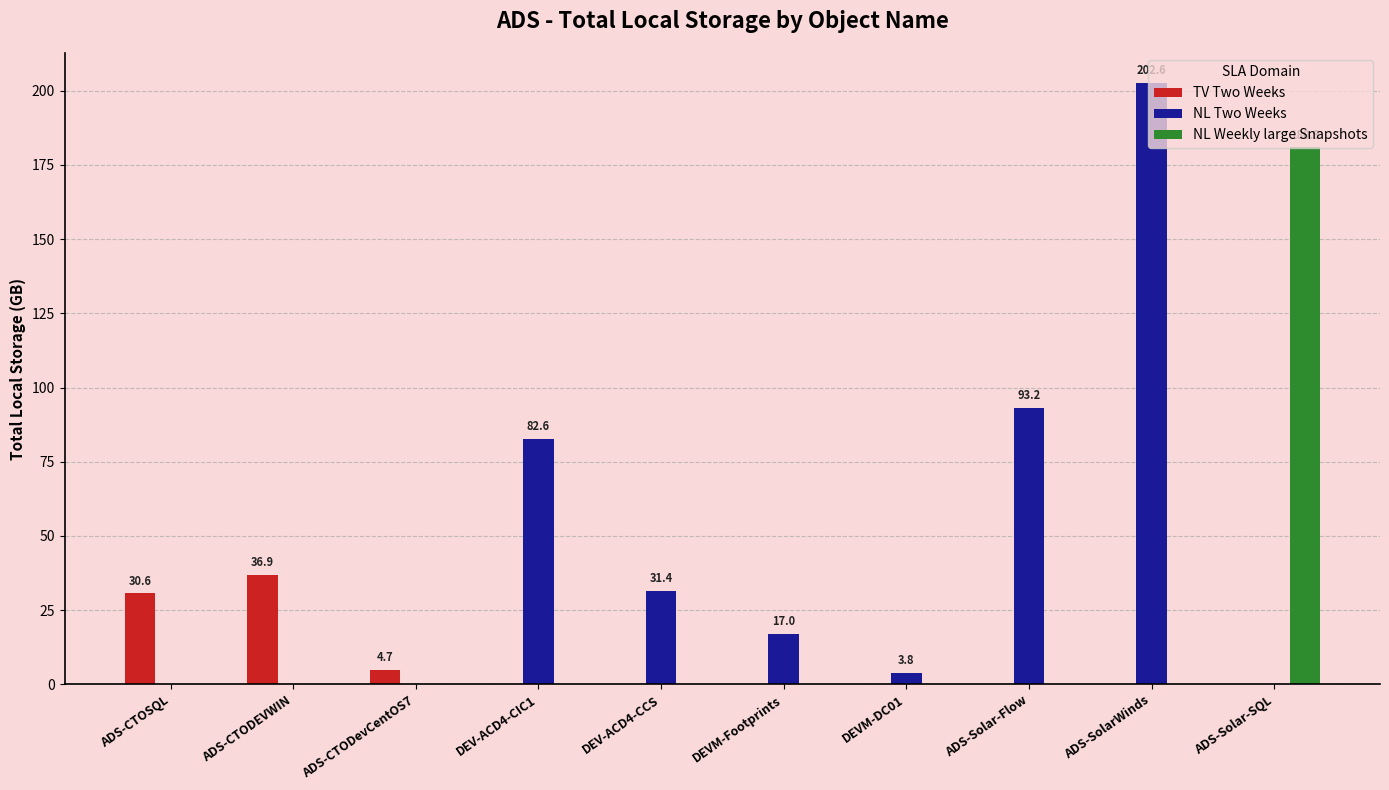

Reading left to right, transcribe all the data shown in this chart.

TV Two Weeks: ADS-CTOSQL=30.6	ADS-CTODEVWIN=36.9	ADS-CTODevCentOS7=4.7	DEV-ACD4-CIC1=0.0	DEV-ACD4-CCS=0.0	DEVM-Footprints=0.0	DEVM-DC01=0.0	ADS-Solar-Flow=0.0	ADS-SolarWinds=0.0	ADS-Solar-SQL=0.0
NL Two Weeks: ADS-CTOSQL=0.0	ADS-CTODEVWIN=0.0	ADS-CTODevCentOS7=0.0	DEV-ACD4-CIC1=82.6	DEV-ACD4-CCS=31.4	DEVM-Footprints=17.0	DEVM-DC01=3.8	ADS-Solar-Flow=93.2	ADS-SolarWinds=202.6	ADS-Solar-SQL=0.0
NL Weekly large Snapshots: ADS-CTOSQL=0.0	ADS-CTODEVWIN=0.0	ADS-CTODevCentOS7=0.0	DEV-ACD4-CIC1=0.0	DEV-ACD4-CCS=0.0	DEVM-Footprints=0.0	DEVM-DC01=0.0	ADS-Solar-Flow=0.0	ADS-SolarWinds=0.0	ADS-Solar-SQL=180.9